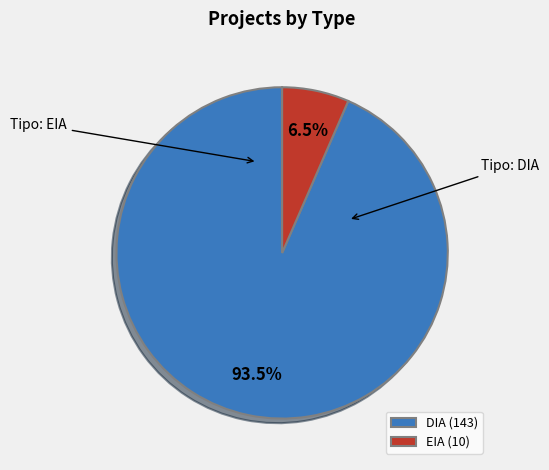

How many segments does this pie chart have?

2